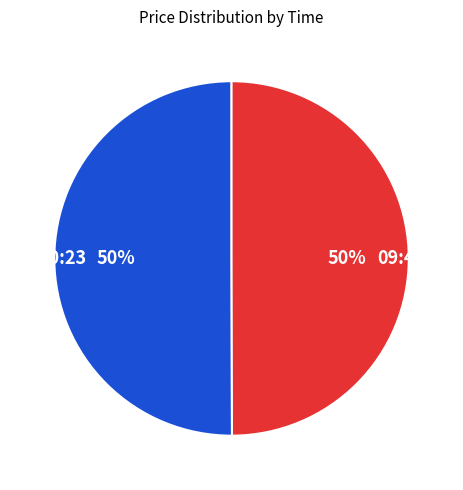

Is the sum of 09:49:41 and 13:40:23 greater than half?

Yes